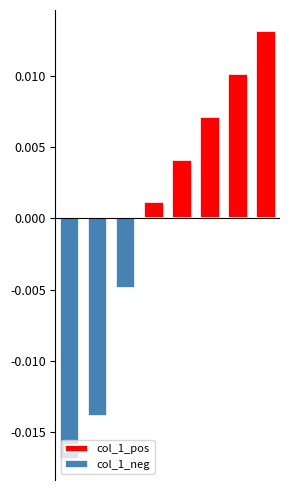

Are the bars horizontal?

No